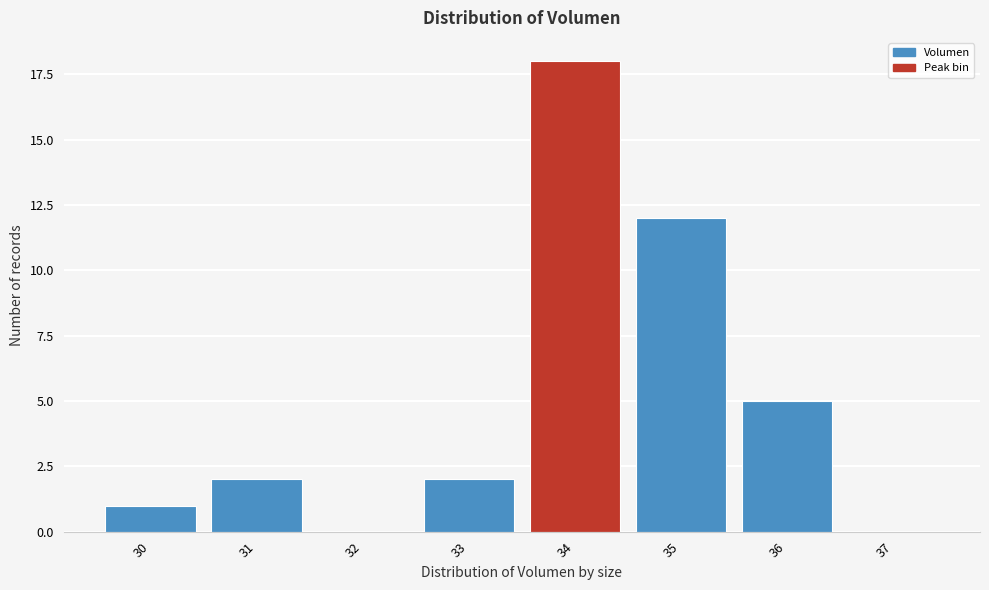

Reading right to left, extract all data points from this chart.

37=0	36=5	35=12	34=18	33=2	32=0	31=2	30=1